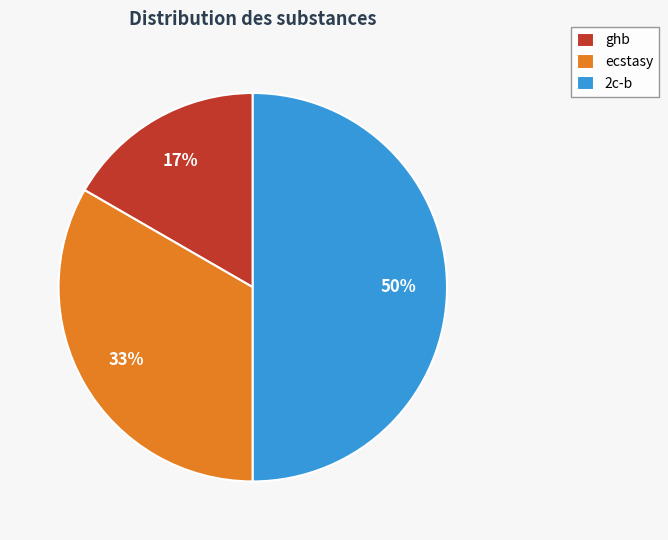

Rank the categories by value from lowest to highest.

ghb, ecstasy, 2c-b